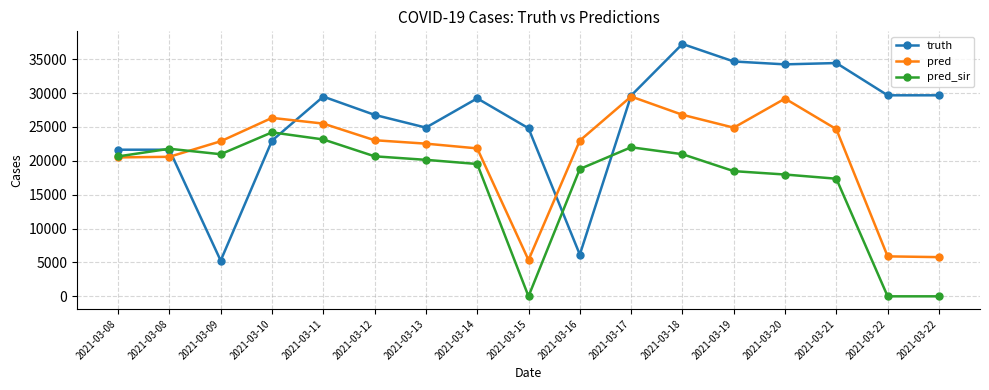

Reading left to right, what are all the values shown in this chart?

truth: 21643.0	21643.0	5266.0	22979.0	29484.0	26786.0	24905.0	29224.0	24807.0	6158.0	29634.0	37255.0	34668.0	34242.0	34436.0	29674.0	29674.0
pred: 20506.8	20595.7	22887.0	26341.0	25498.0	23044.0	22537.0	21838.0	5357.0	22989.0	29497.0	26796.0	24897.0	29189.0	24674.0	5898.0	5786.0
pred_sir: 20653.1	21782.9	20977.0	24205.0	23158.0	20669.0	20148.0	19535.0	0.0	18794.0	22003.0	20981.0	18480.0	17980.0	17361.0	0.0	0.0